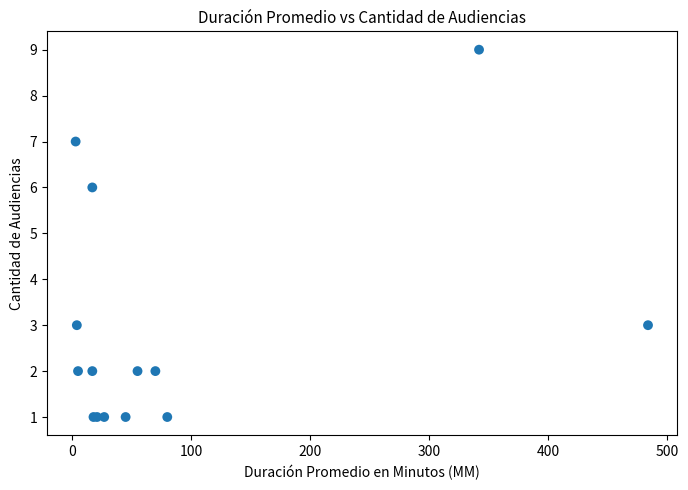

What Y value in the scatter plot is closest to 5?

6